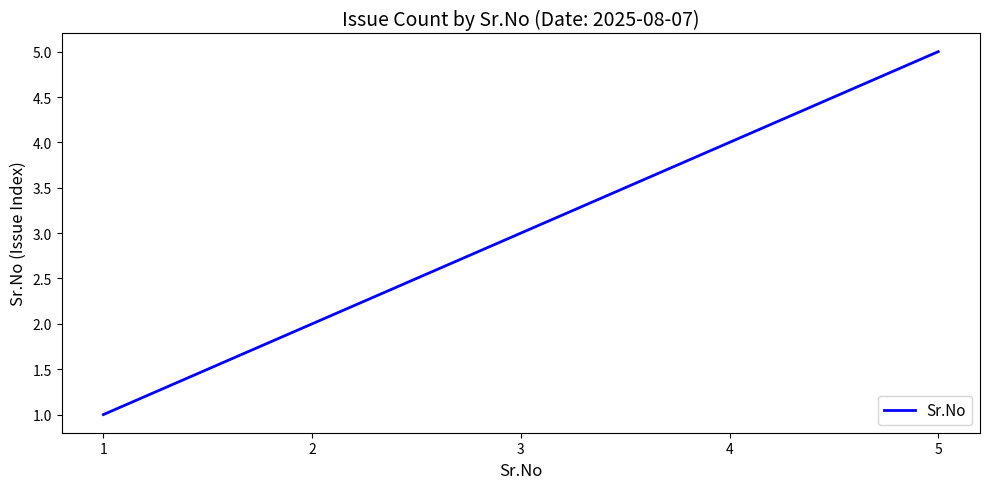

Reading right to left, transcribe all the data shown in this chart.

5=5	4=4	3=3	2=2	1=1